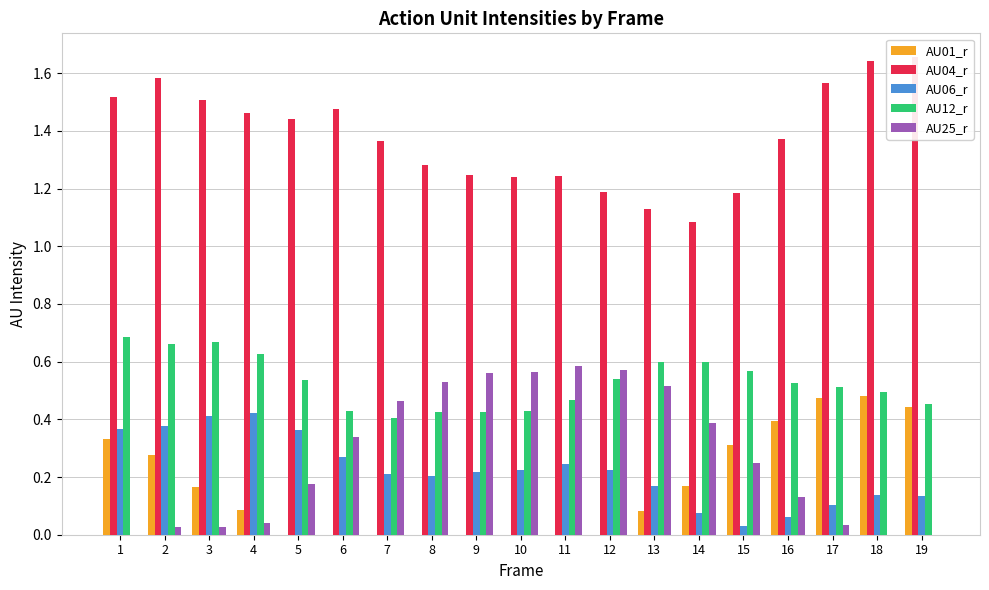

Reading left to right, transcribe all the data shown in this chart.

AU01_r: 0.3	0.3	0.2	0.1	0.0	0.0	0.0	0.0	0.0	0.0	0.0	0.0	0.1	0.2	0.3	0.4	0.5	0.5	0.4
AU04_r: 1.5	1.6	1.5	1.5	1.4	1.5	1.4	1.3	1.2	1.2	1.2	1.2	1.1	1.1	1.2	1.4	1.6	1.6	1.7
AU06_r: 0.4	0.4	0.4	0.4	0.4	0.3	0.2	0.2	0.2	0.2	0.2	0.2	0.2	0.1	0.0	0.1	0.1	0.1	0.1
AU12_r: 0.7	0.7	0.7	0.6	0.5	0.4	0.4	0.4	0.4	0.4	0.5	0.5	0.6	0.6	0.6	0.5	0.5	0.5	0.5
AU25_r: 0.0	0.0	0.0	0.0	0.2	0.3	0.5	0.5	0.6	0.6	0.6	0.6	0.5	0.4	0.2	0.1	0.0	0.0	0.0